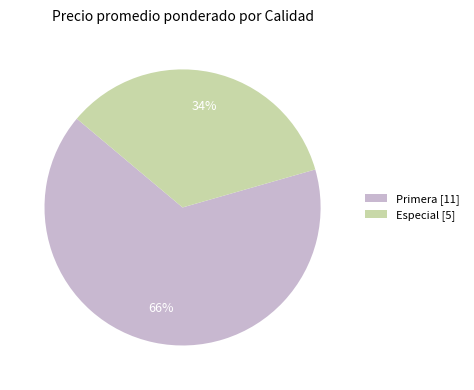

To the nearest percent, what is the average slice percentage?

50%